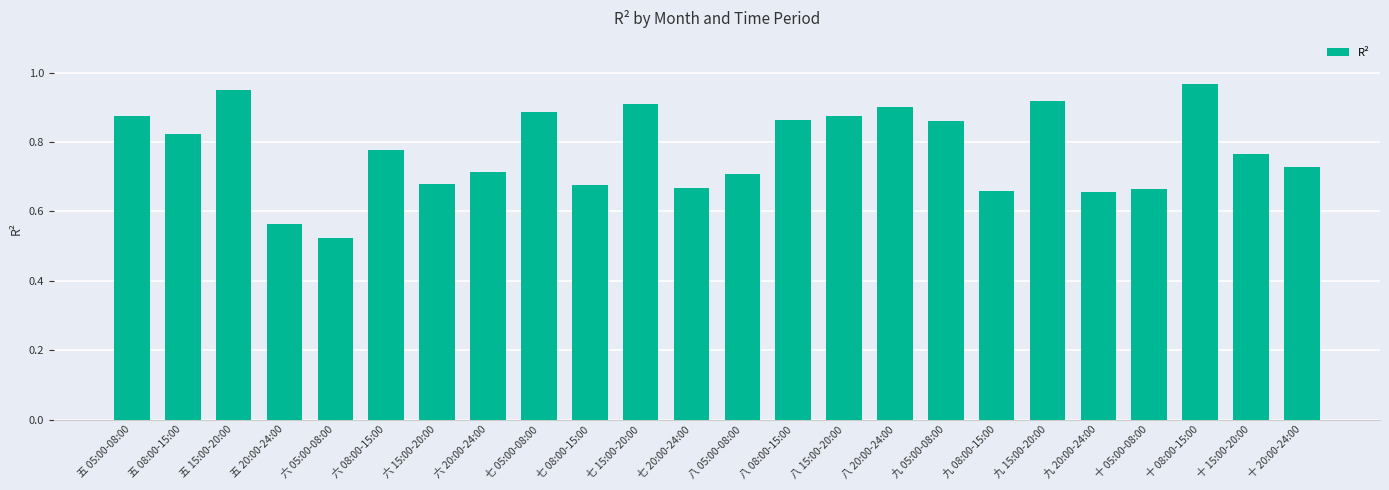

What is the label of the 20th bar from the left?

九 20:00-24:00